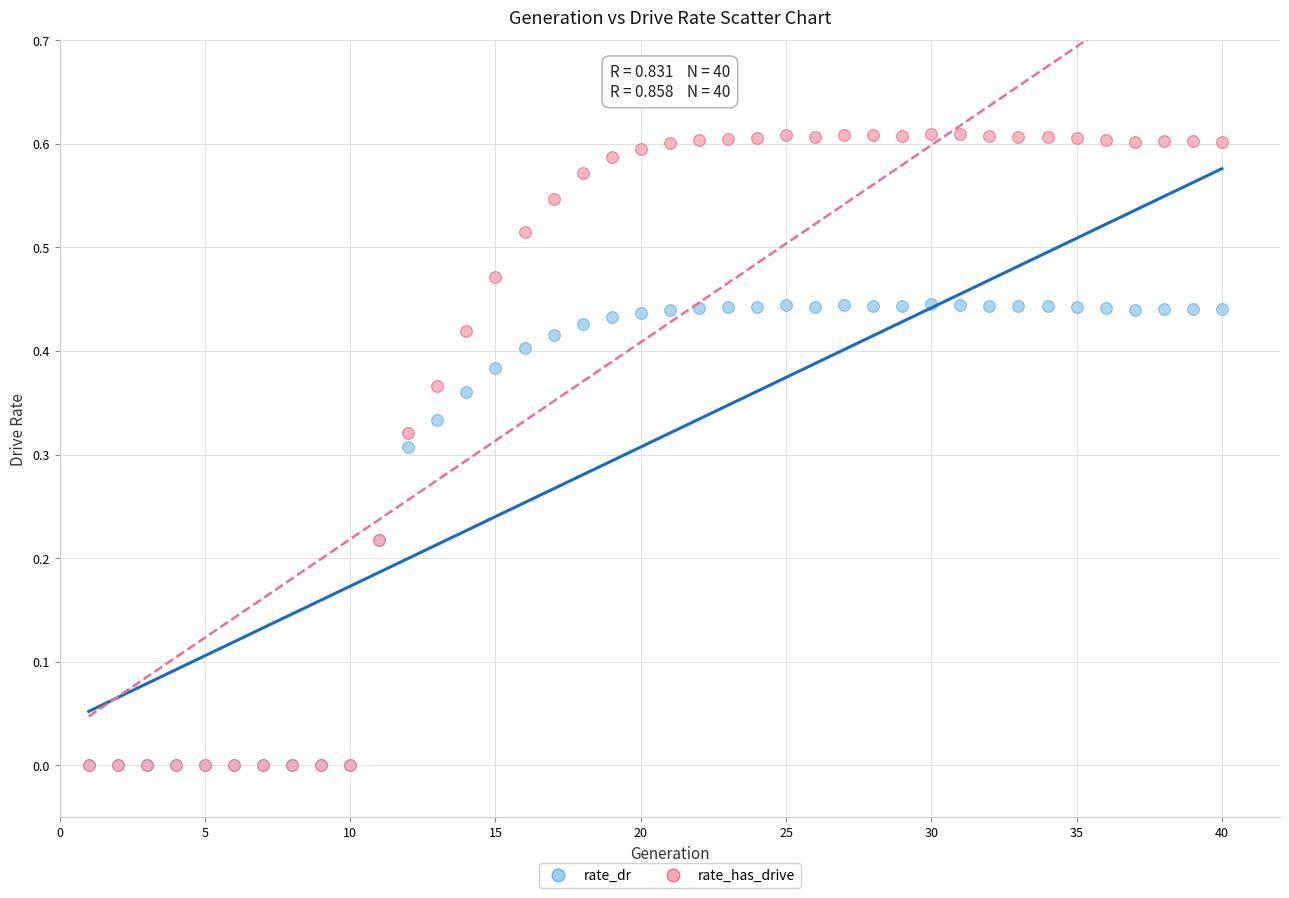

What are all the series names shown in the legend?

rate_dr, rate_has_drive